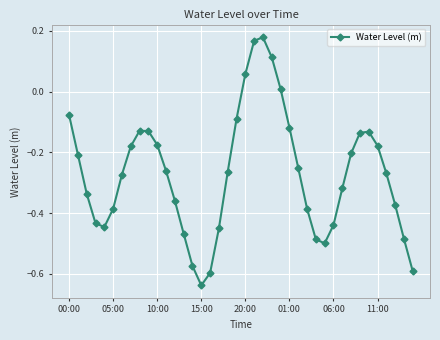

What is the difference between the second highest and second lowest values?

0.8